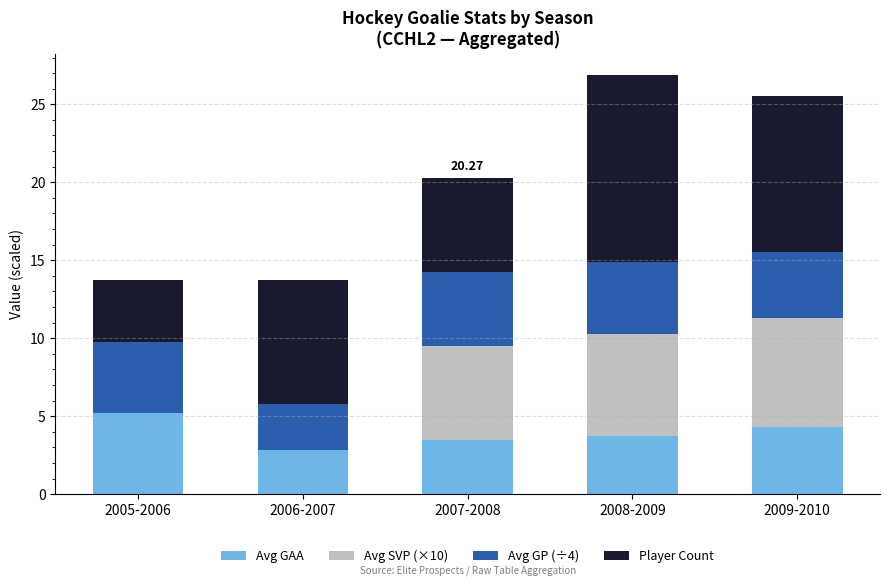

What is the total value across all series at 2008-2009?

26.9